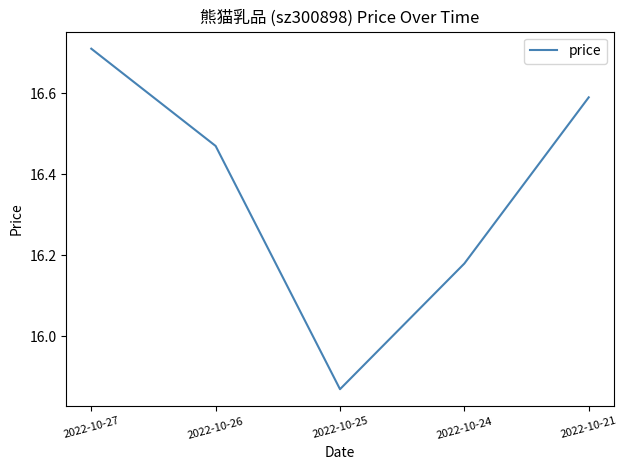

At which label is the value closest to 16?

2022-10-25